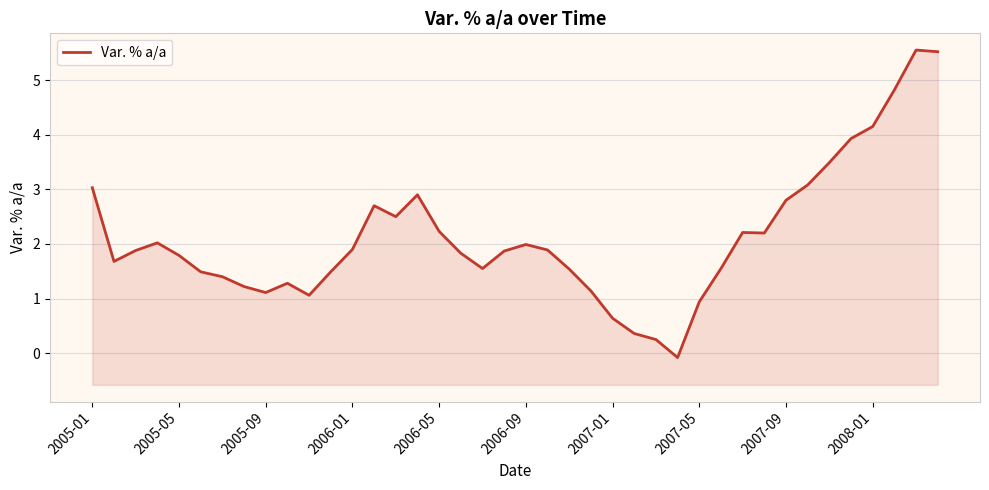

How many interior local peaks (higher than both neighbors) does the data have?

7